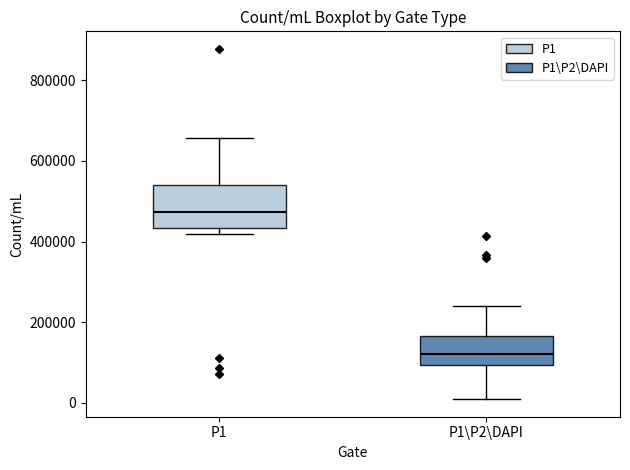

Comparing the boxes themselves (not the whiskers), which one is the tallest?

P1